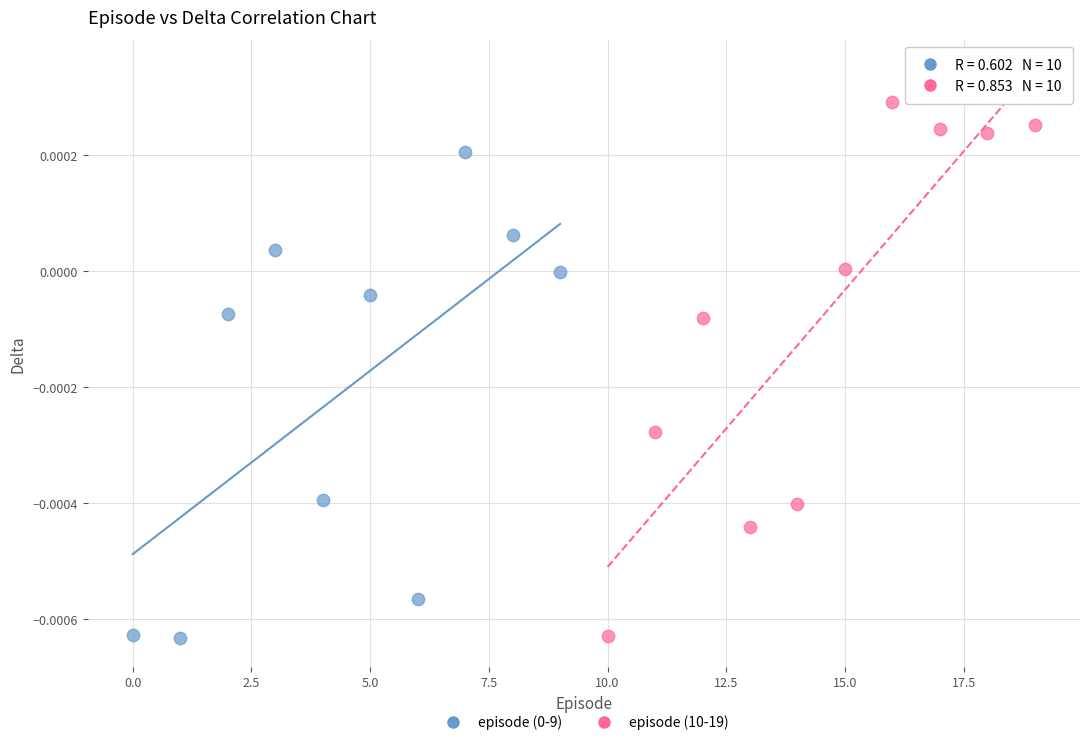

Which series has the largest Y range (max minus min)?

episode (10-19)